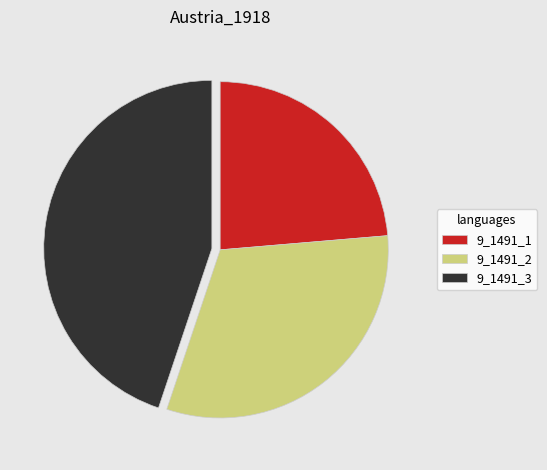

Rank the categories by value from highest to lowest.

9_1491_3, 9_1491_2, 9_1491_1